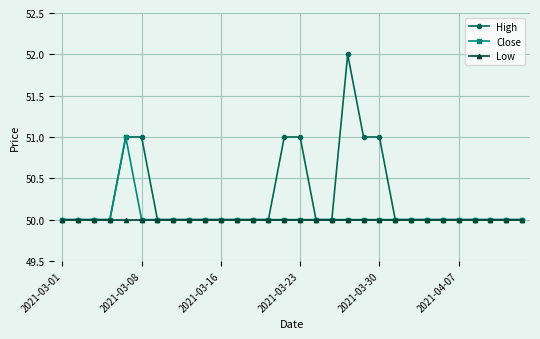

What is the lowest value of the Close series?

50